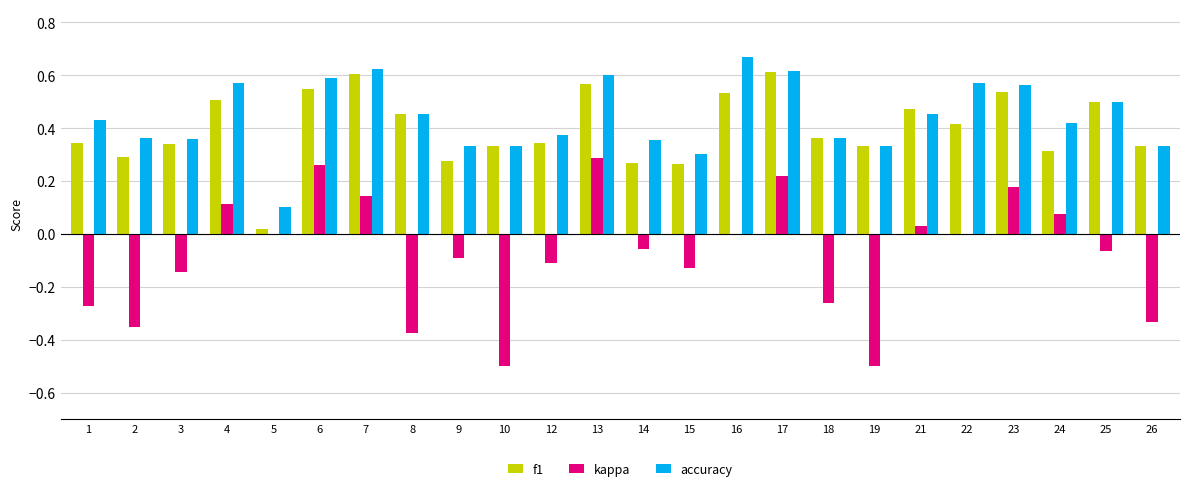

Is the value of f1 at 17 greater than the value of accuracy at 2?

Yes